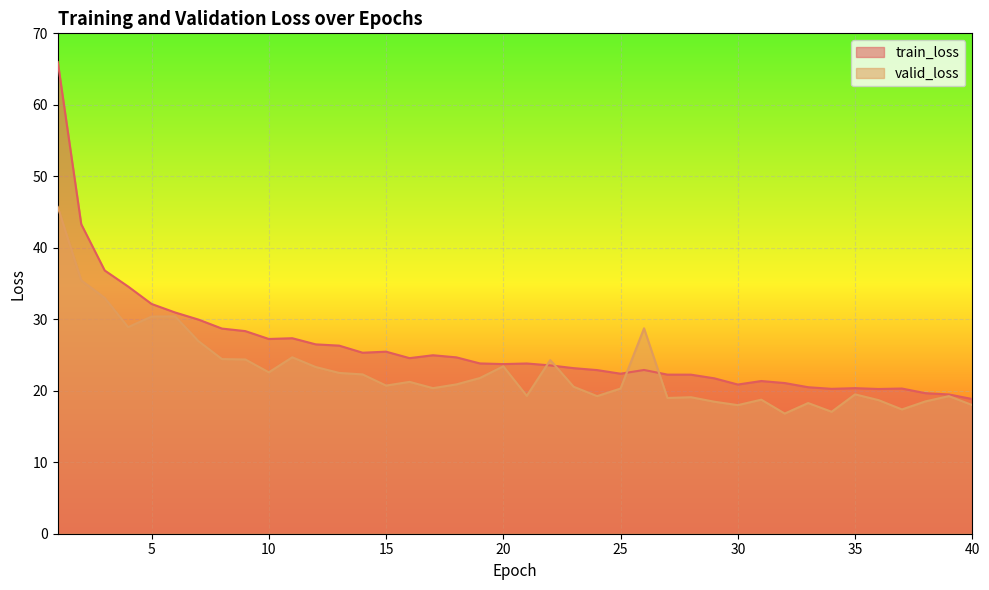

At which category is the sum across all series the highest?

1